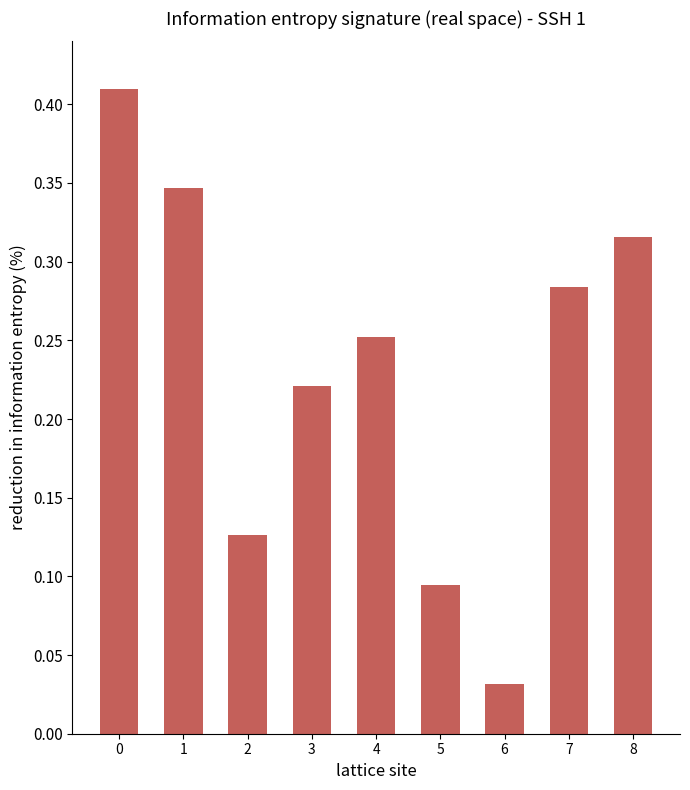

Which category has the lowest value across all series?

6